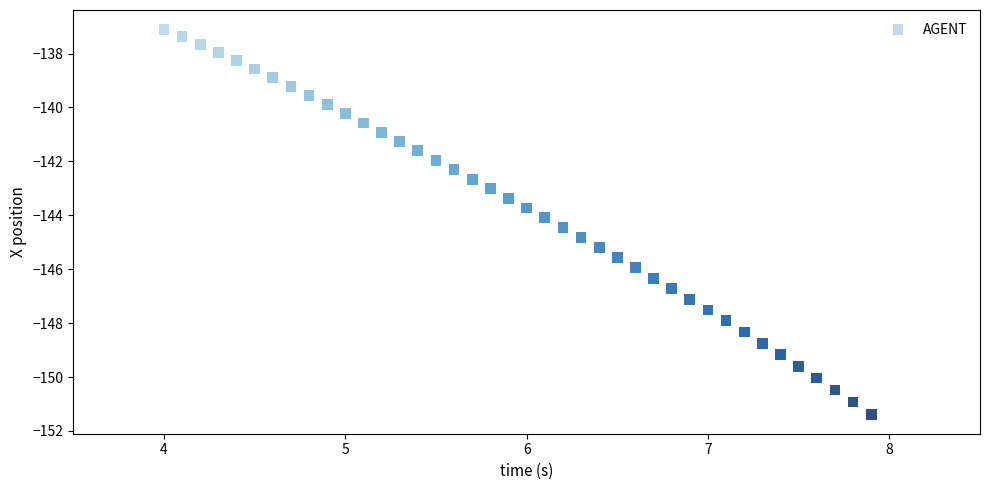

What is the range of X values (max minus min)?

3.9